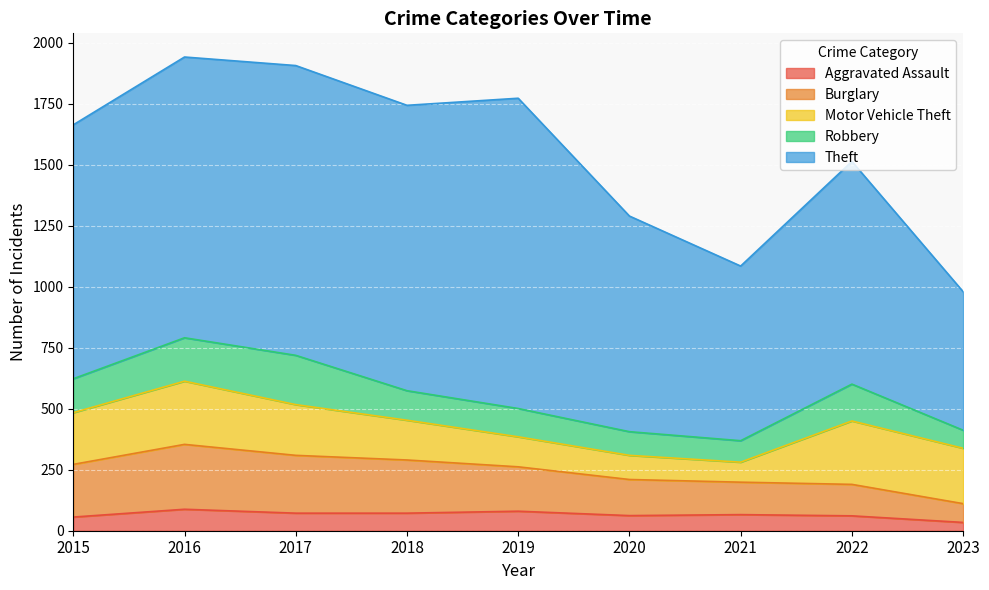

True or false: Motor Vehicle Theft and Aggravated Assault cross at least once.

False